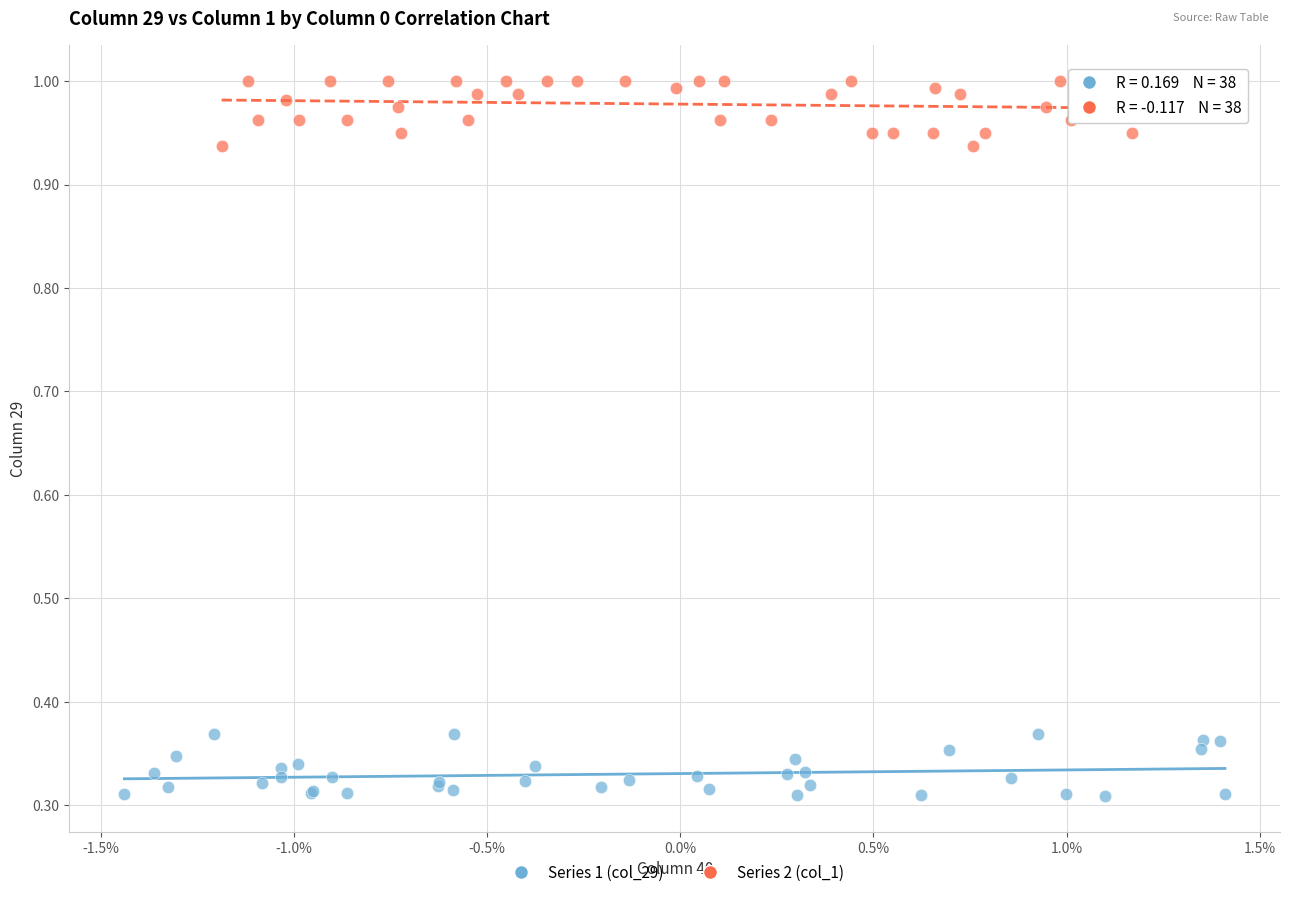

Which series reaches the minimum Y coordinate?

Series 1 (col_29)